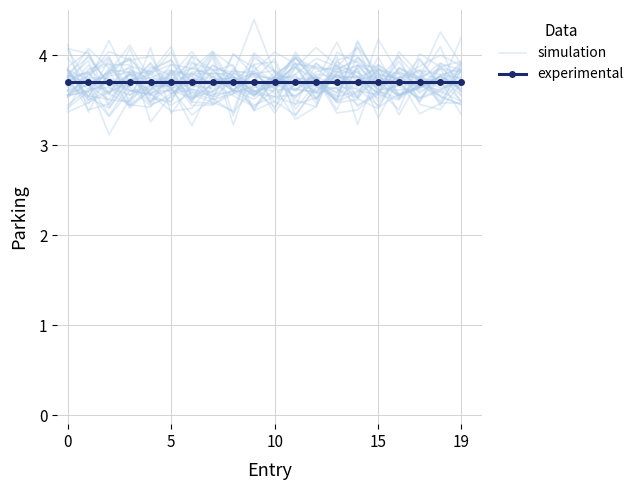

How many intersections are there between simulation and experimental?

11